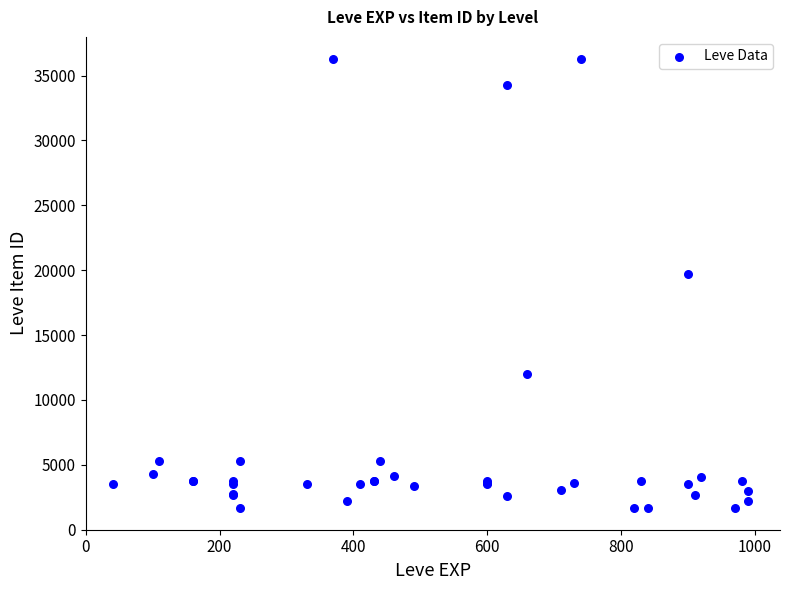

What Y value in the scatter plot is closest to 18967?

19744